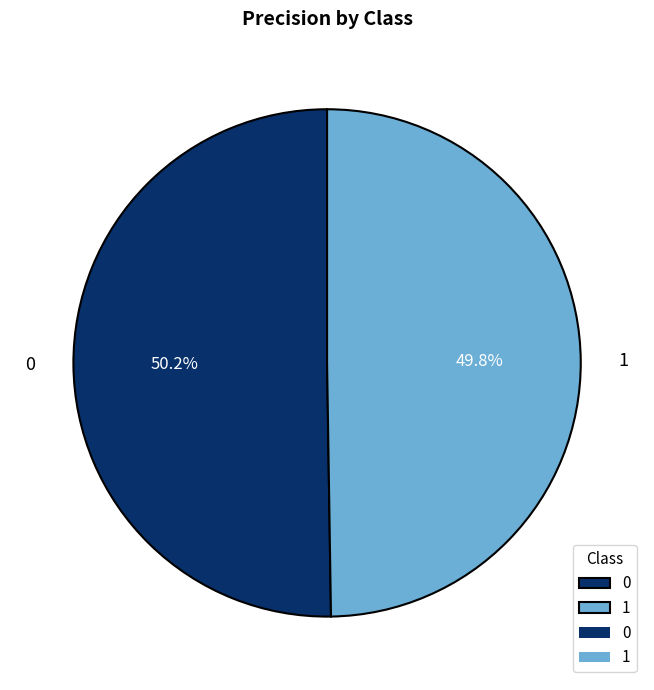

How many segments does this pie chart have?

2